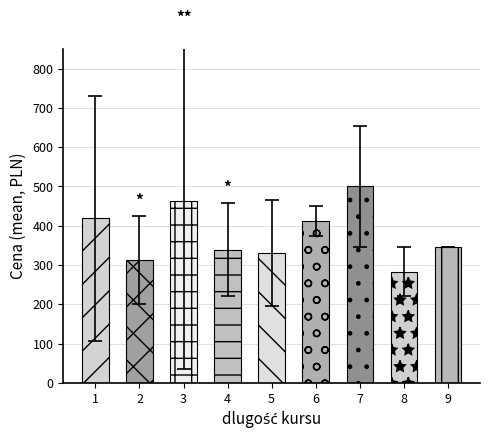

Which category has the lowest value across all series?

8